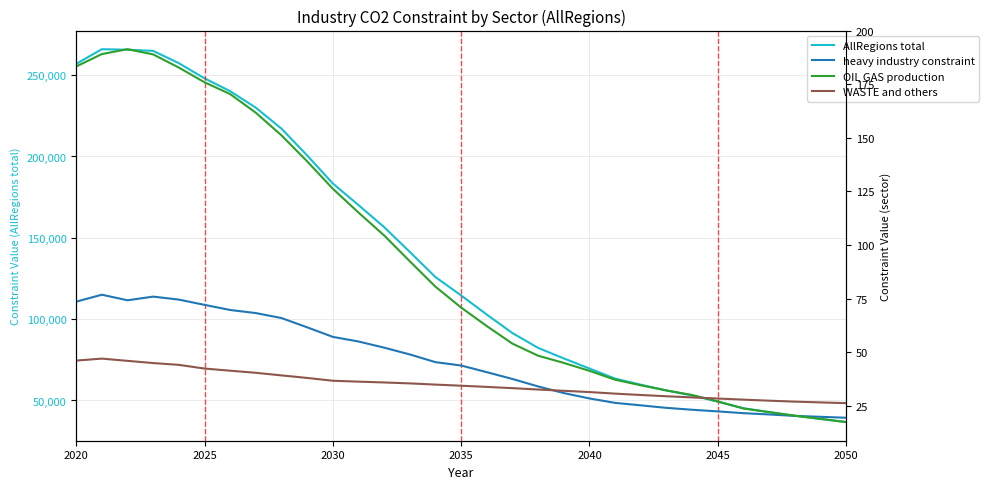

What is the lowest value of the AllRegions total series?

36731.2